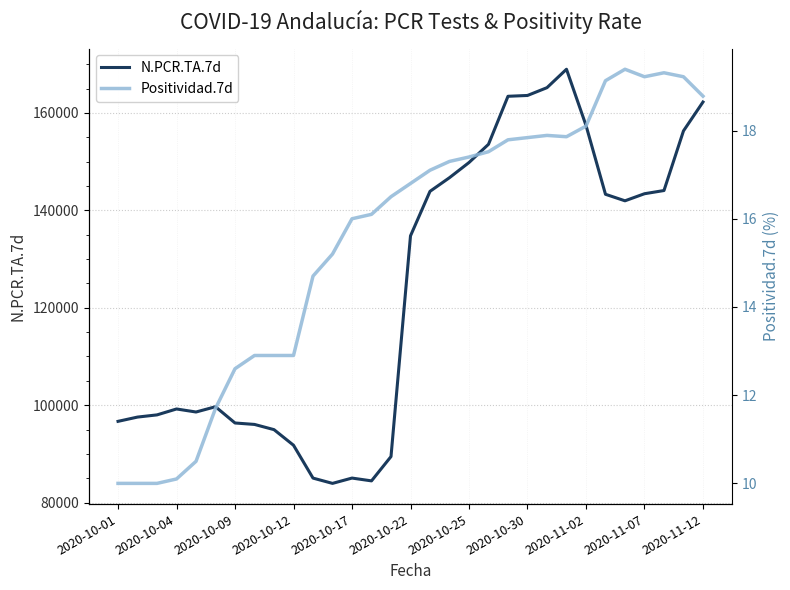

List the series in order of their overall mean, highest first.

N.PCR.TA.7d, Positividad.7d